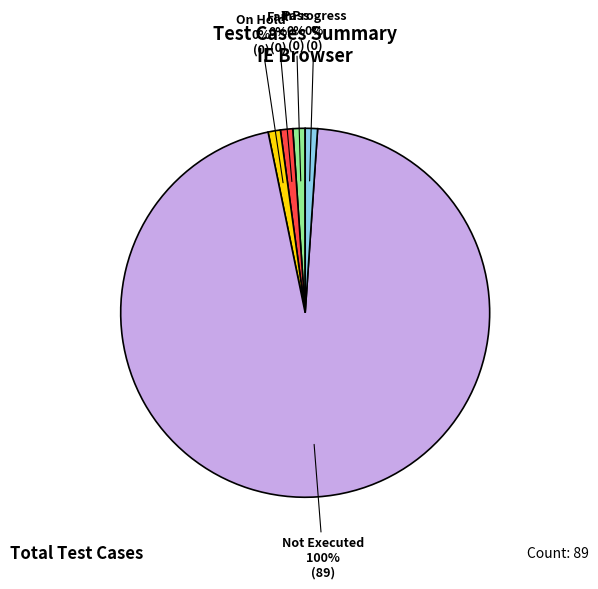

Is the sum of Not Executed and On Hold greater than half?

Yes